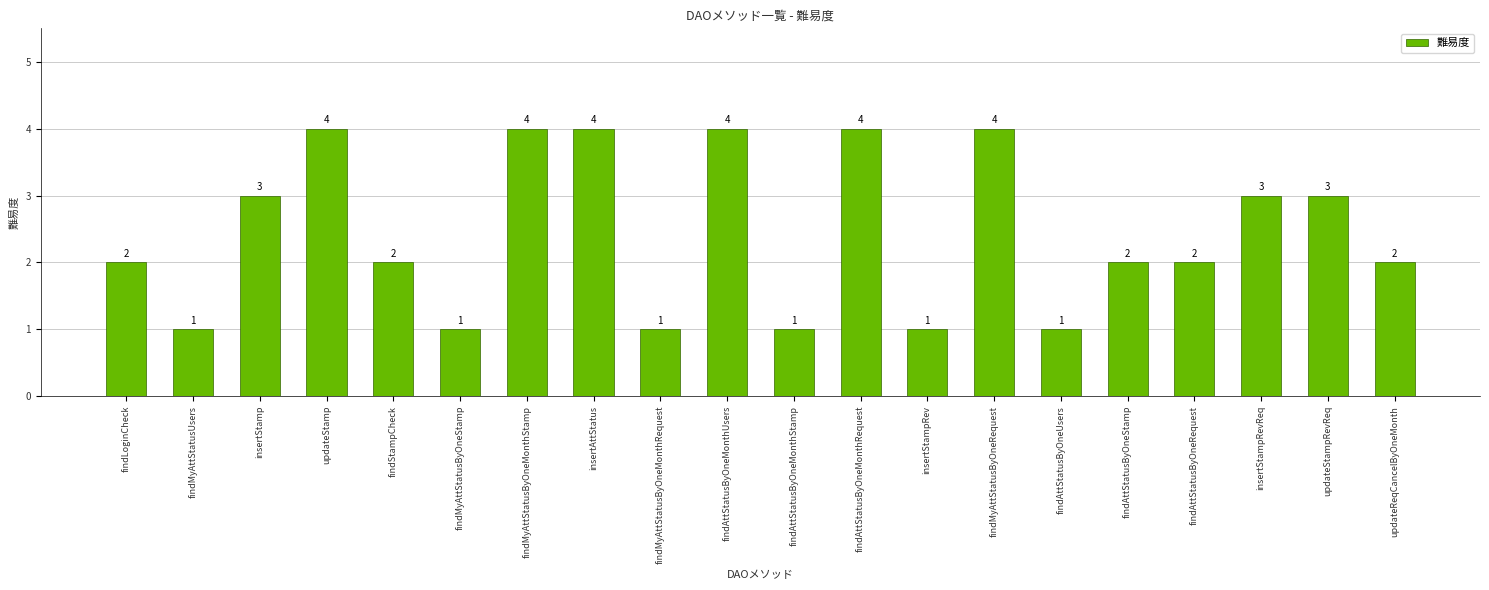

Reading right to left, extract all data points from this chart.

updateReqCancelByOneMonth=2	updateStampRevReq=3	insertStampRevReq=3	findAttStatusByOneRequest=2	findAttStatusByOneStamp=2	findAttStatusByOneUsers=1	findMyAttStatusByOneRequest=4	insertStampRev=1	findAttStatusByOneMonthRequest=4	findAttStatusByOneMonthStamp=1	findAttStatusByOneMonthUsers=4	findMyAttStatusByOneMonthRequest=1	insertAttStatus=4	findMyAttStatusByOneMonthStamp=4	findMyAttStatusByOneStamp=1	findStampCheck=2	updateStamp=4	insertStamp=3	findMyAttStatusUsers=1	findLoginCheck=2